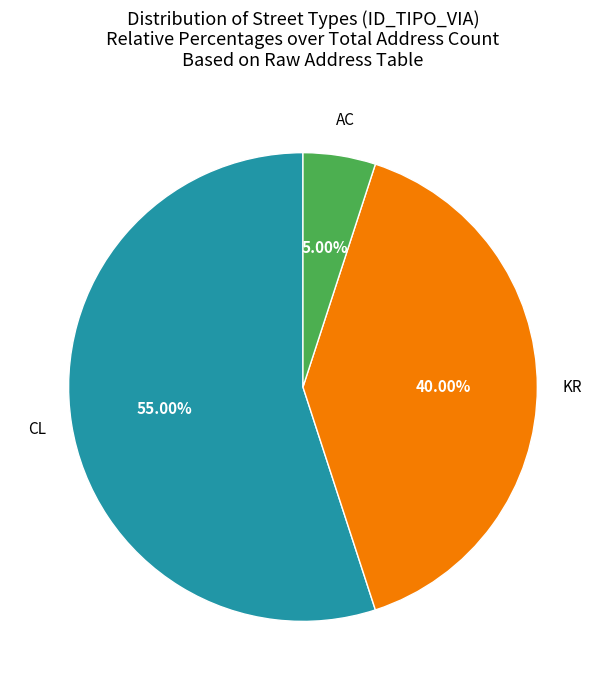

To the nearest percent, what is the combined percentage of CL and KR?

95%